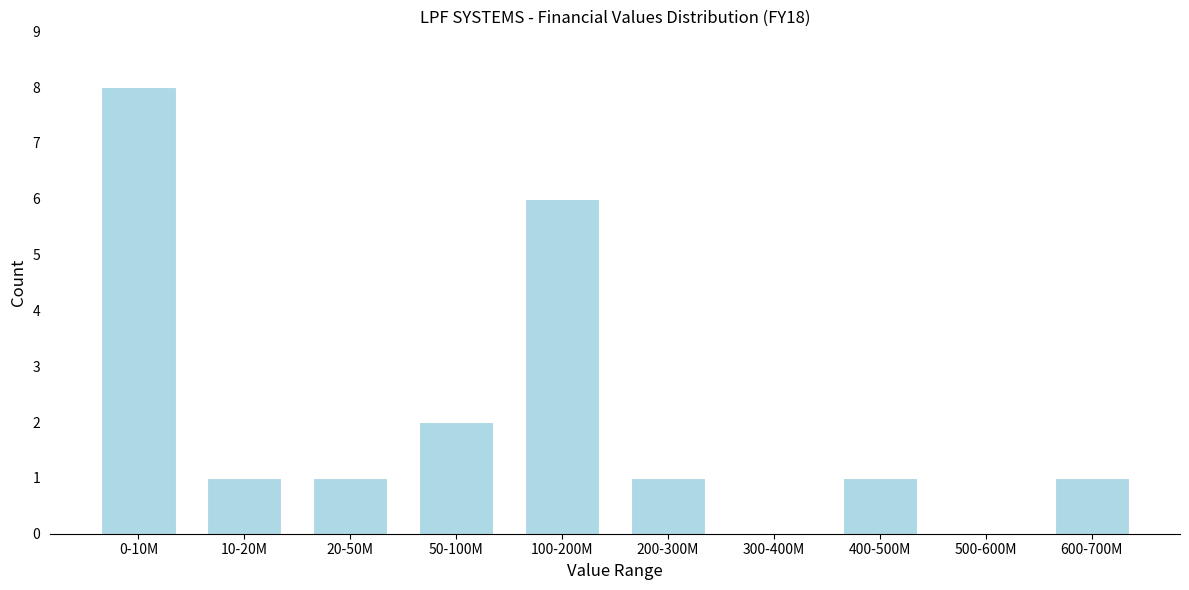

Reading right to left, what are all the values shown in this chart?

600-700M=1	500-600M=0	400-500M=1	300-400M=0	200-300M=1	100-200M=6	50-100M=2	20-50M=1	10-20M=1	0-10M=8